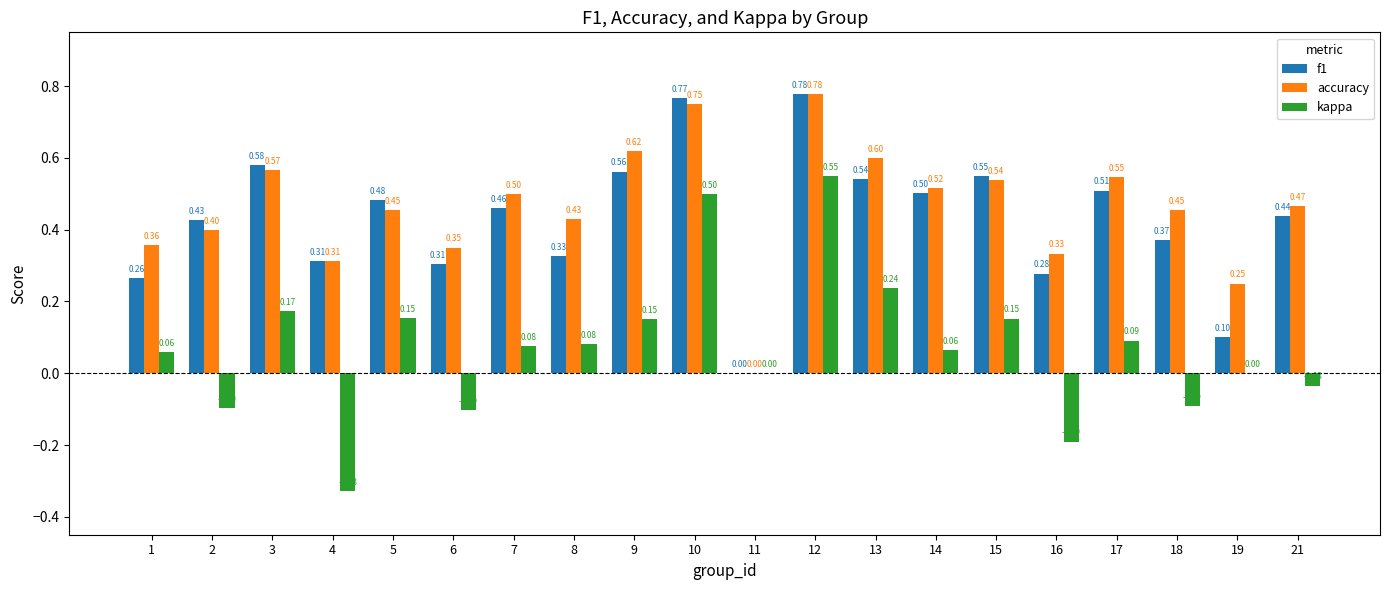

What is the average value of the f1 series?

0.4